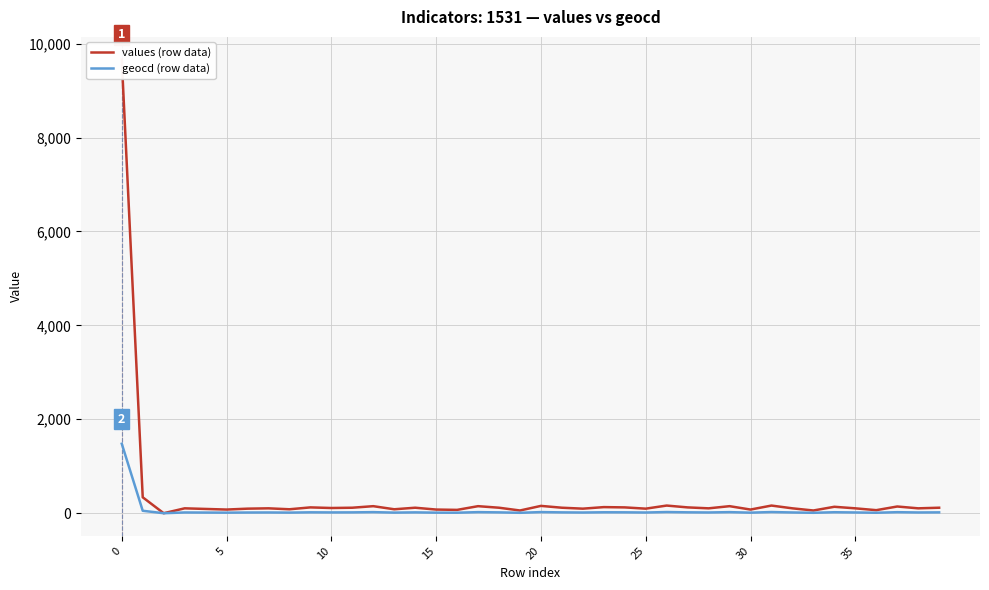

At 10, list the series in order from smallest to largest.

values (row data), geocd (row data)